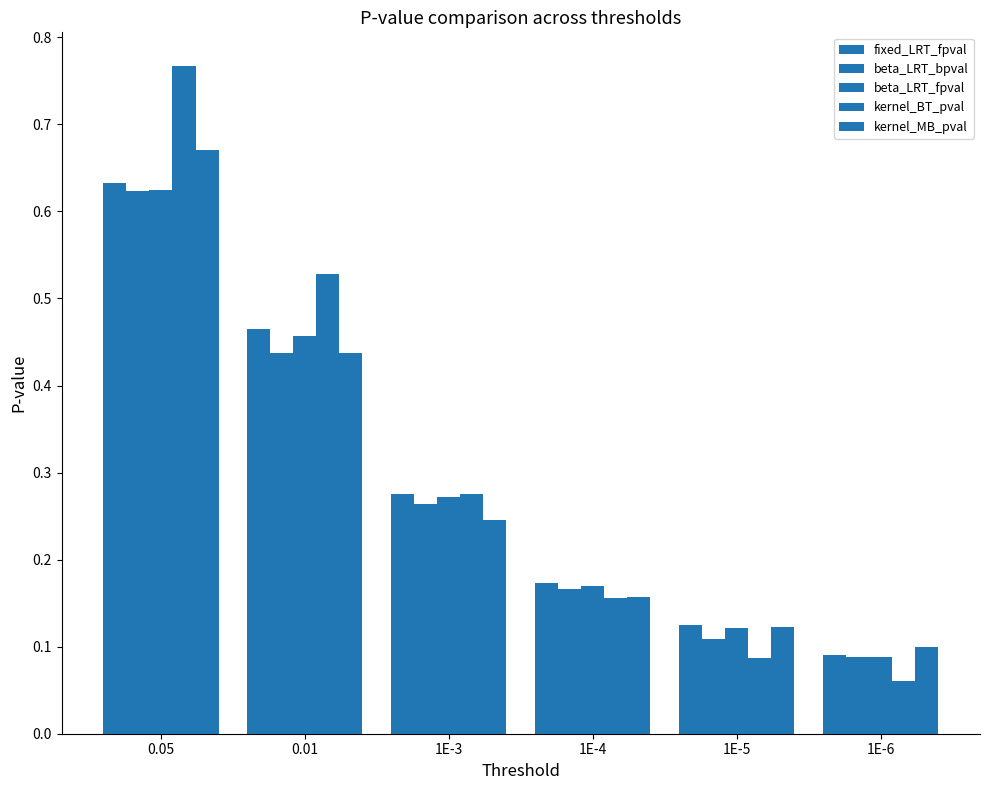

How many bars are there in each group?

5